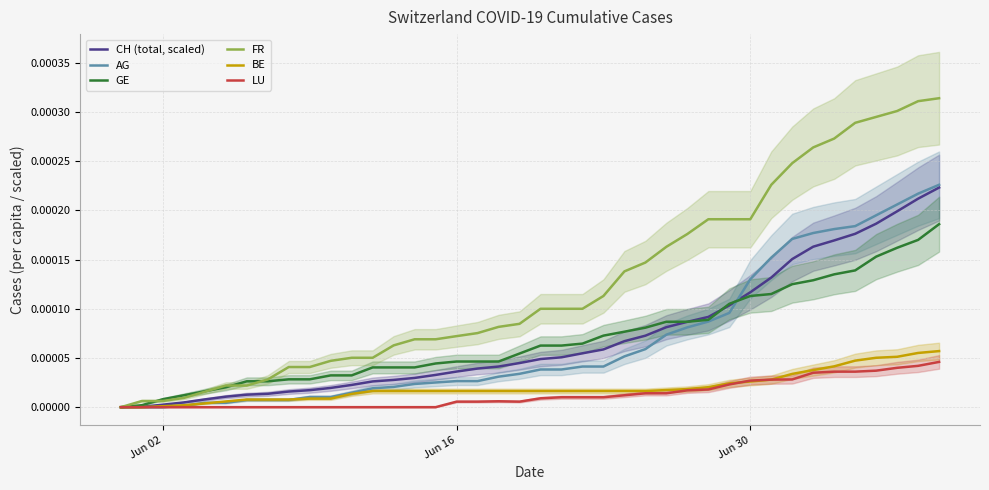

In LU, how many points are higher than both neighbors (excluding endpoints)?

1